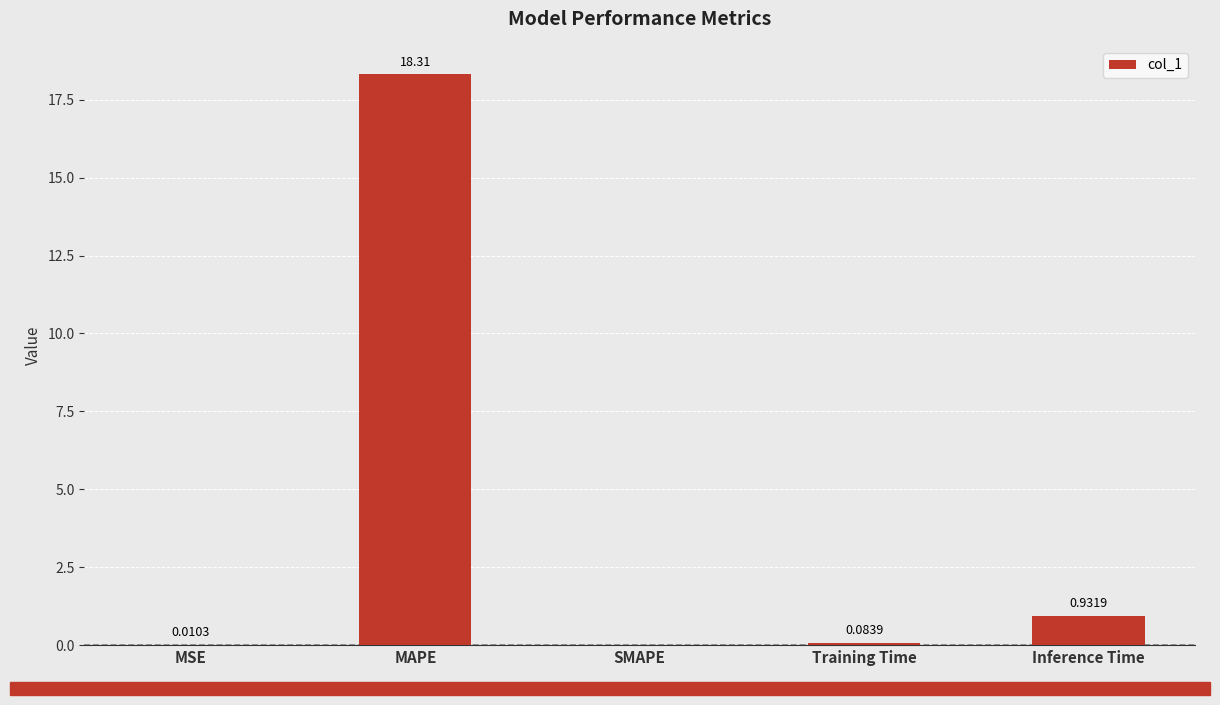

How many distinct data groups are displayed?

1